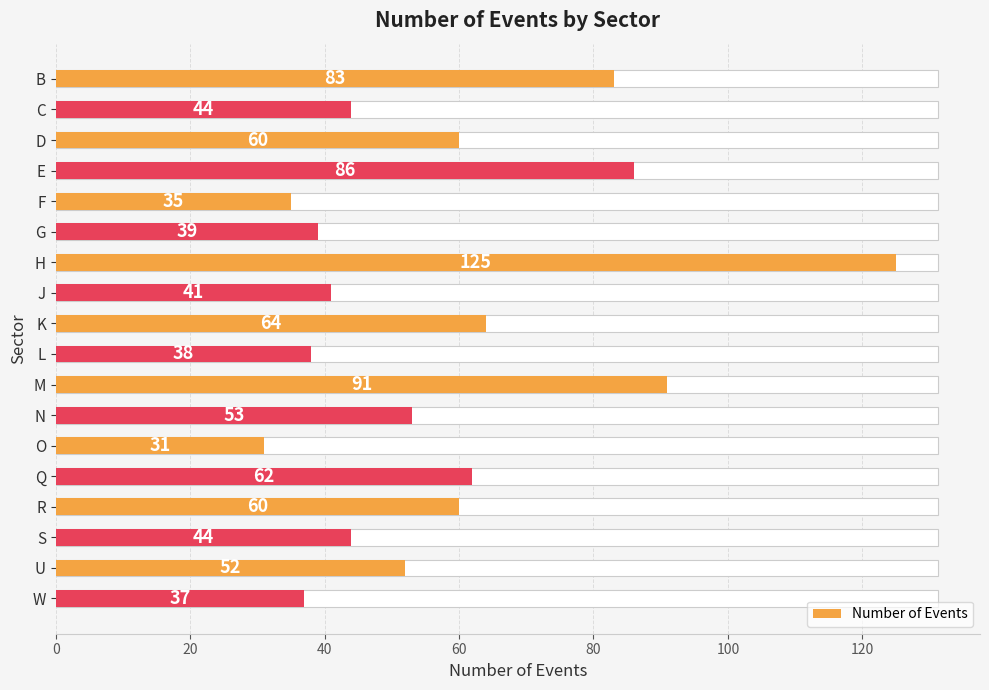

What is the value of the 13th bar from the left?

31